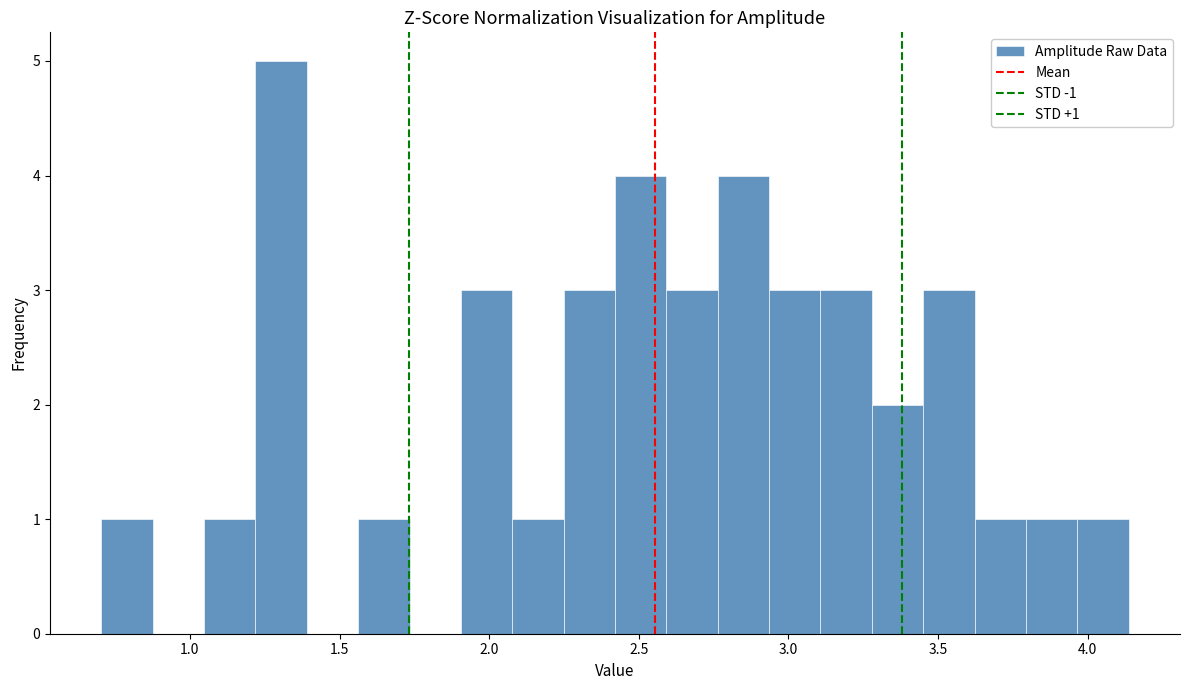

Around what value on the x-axis is the tallest bar? Give the approximate position of its centre, as read against the axis.

1.30